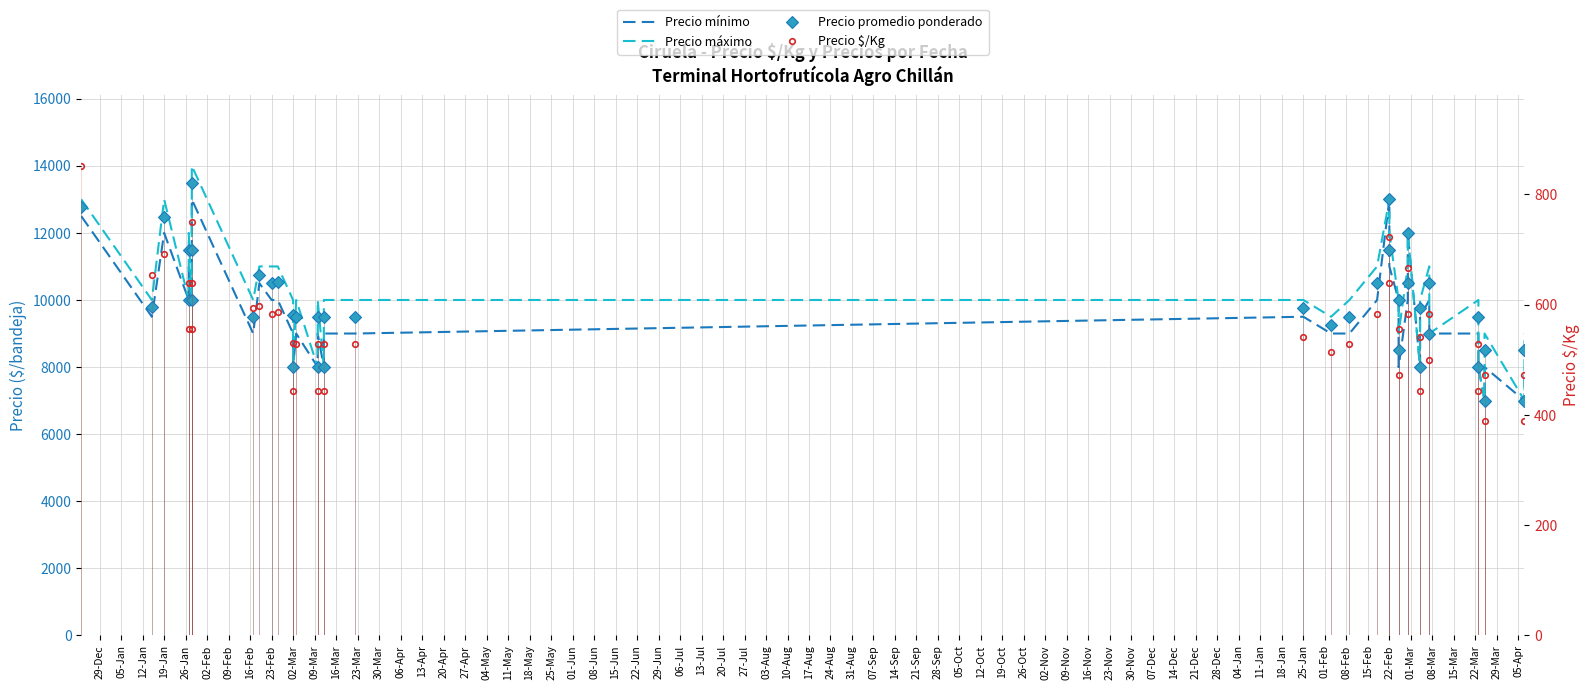

What are all the series names shown in the legend?

Precio mínimo, Precio máximo, Precio promedio ponderado, Precio $/Kg